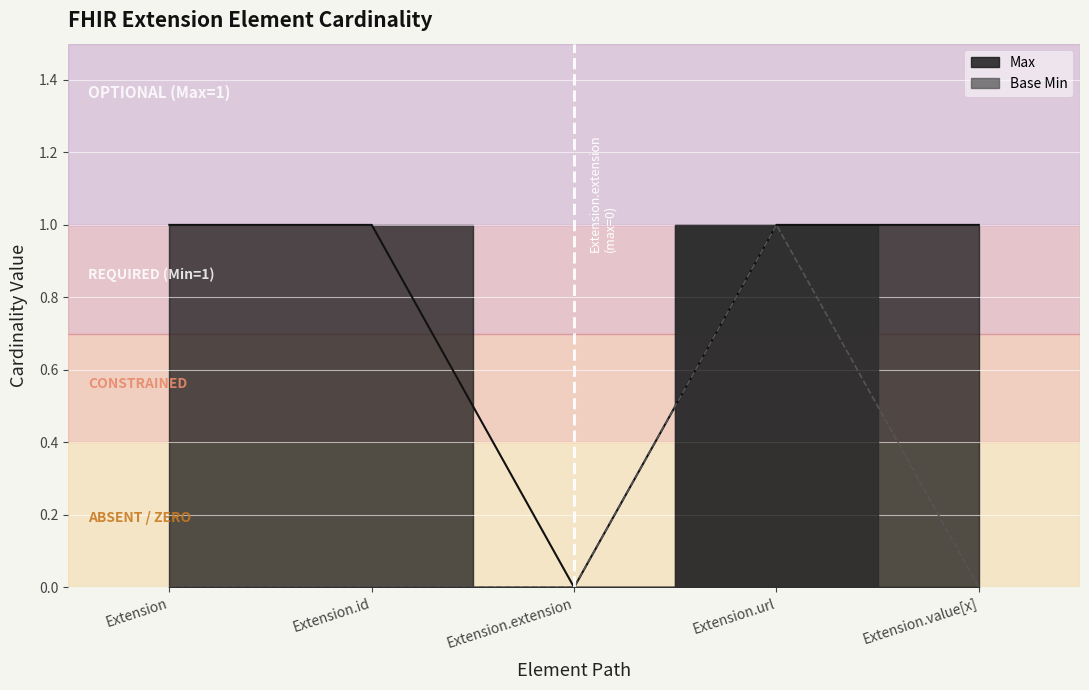

True or false: Base Min and Max intersect in this chart.

False